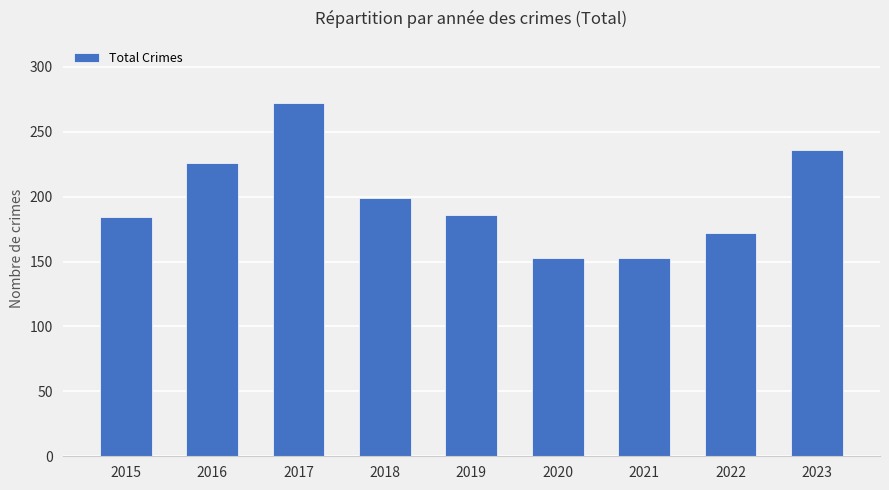

Count the number of categories in the chart.

9